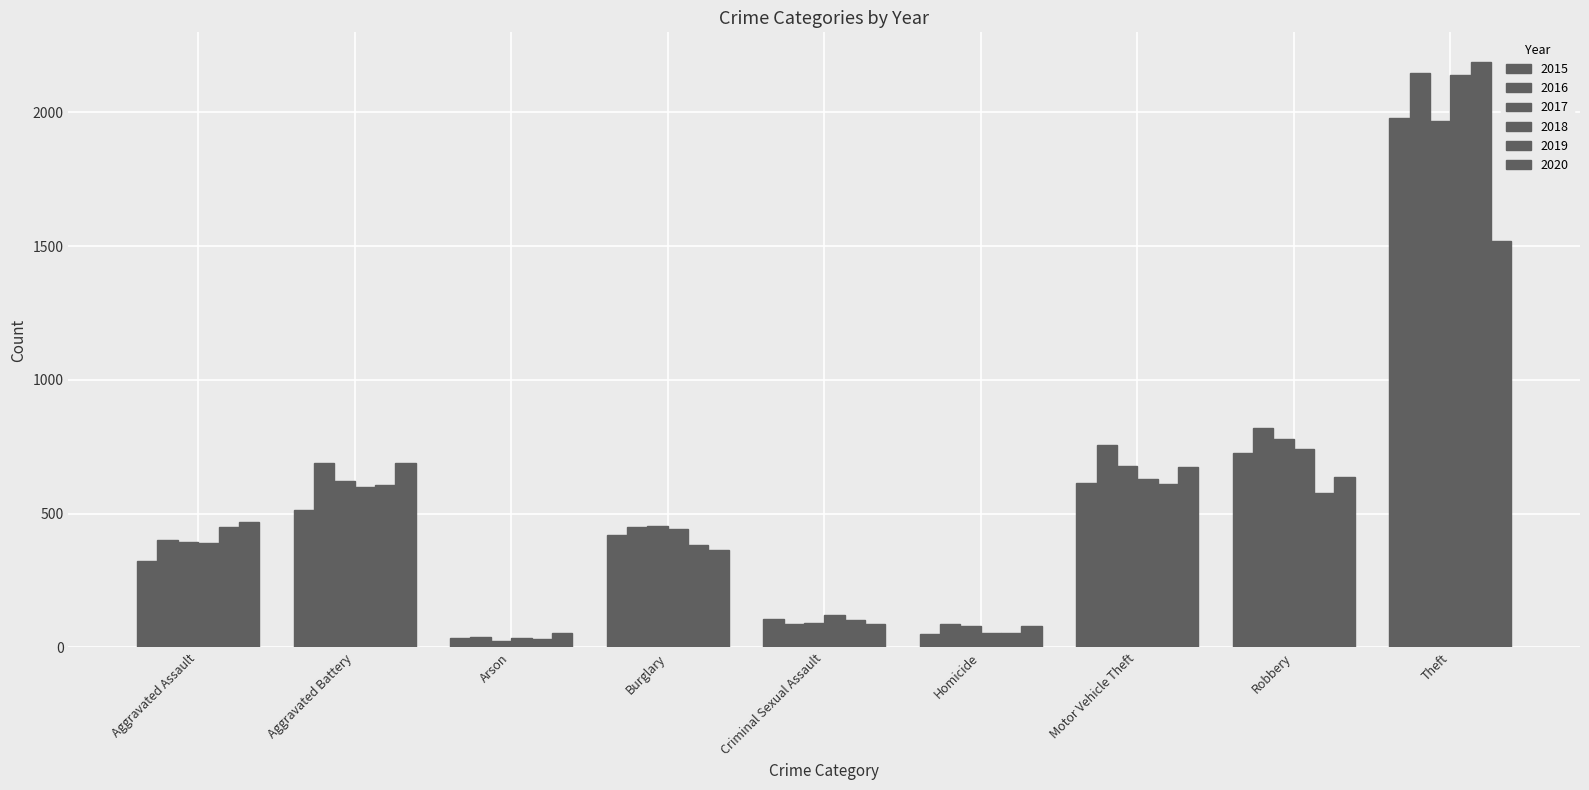

The 2019 series shows 185 at Aggravated Assault. True or false?

False